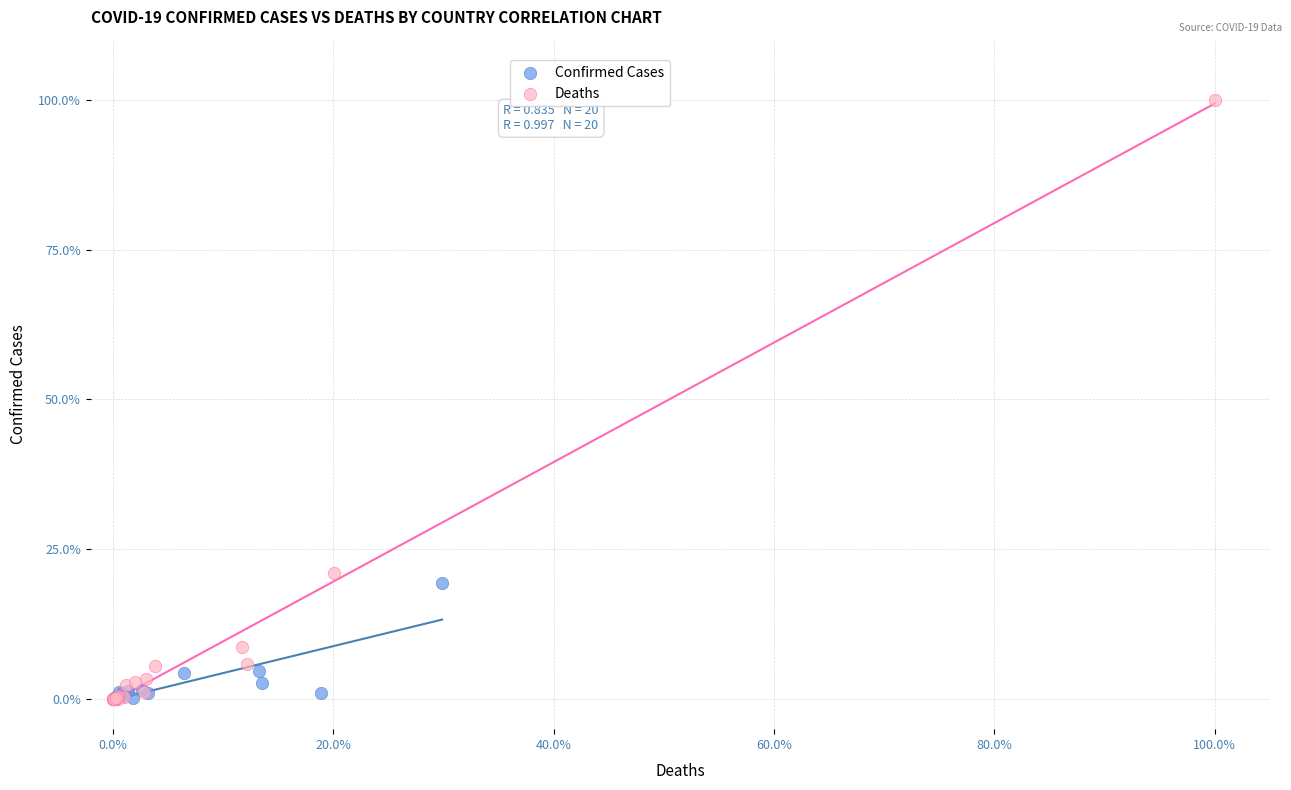

Which series has the widest spread of Y values?

Deaths